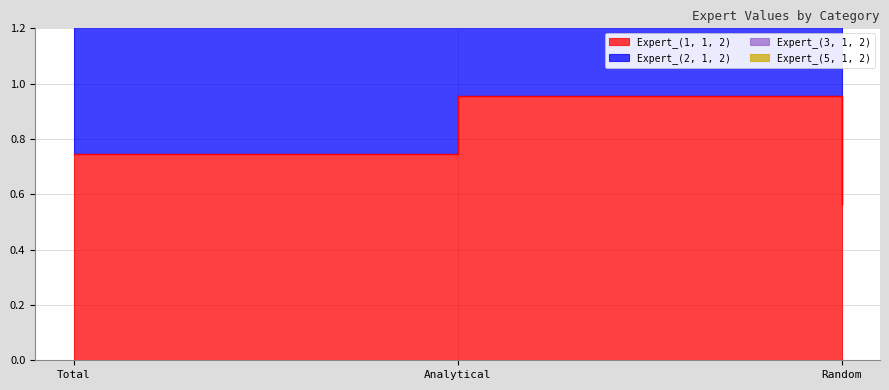

Count the Expert_(1, 1, 2) values in the range 0 to 1.

3